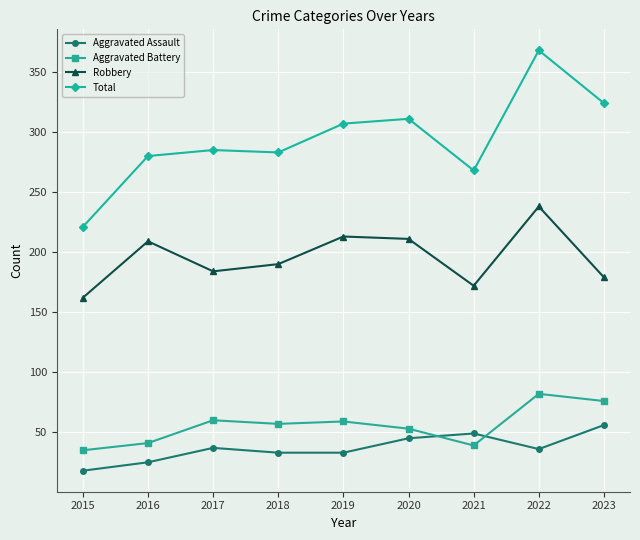

What is the difference between the second highest and second lowest values in the Total series?

56